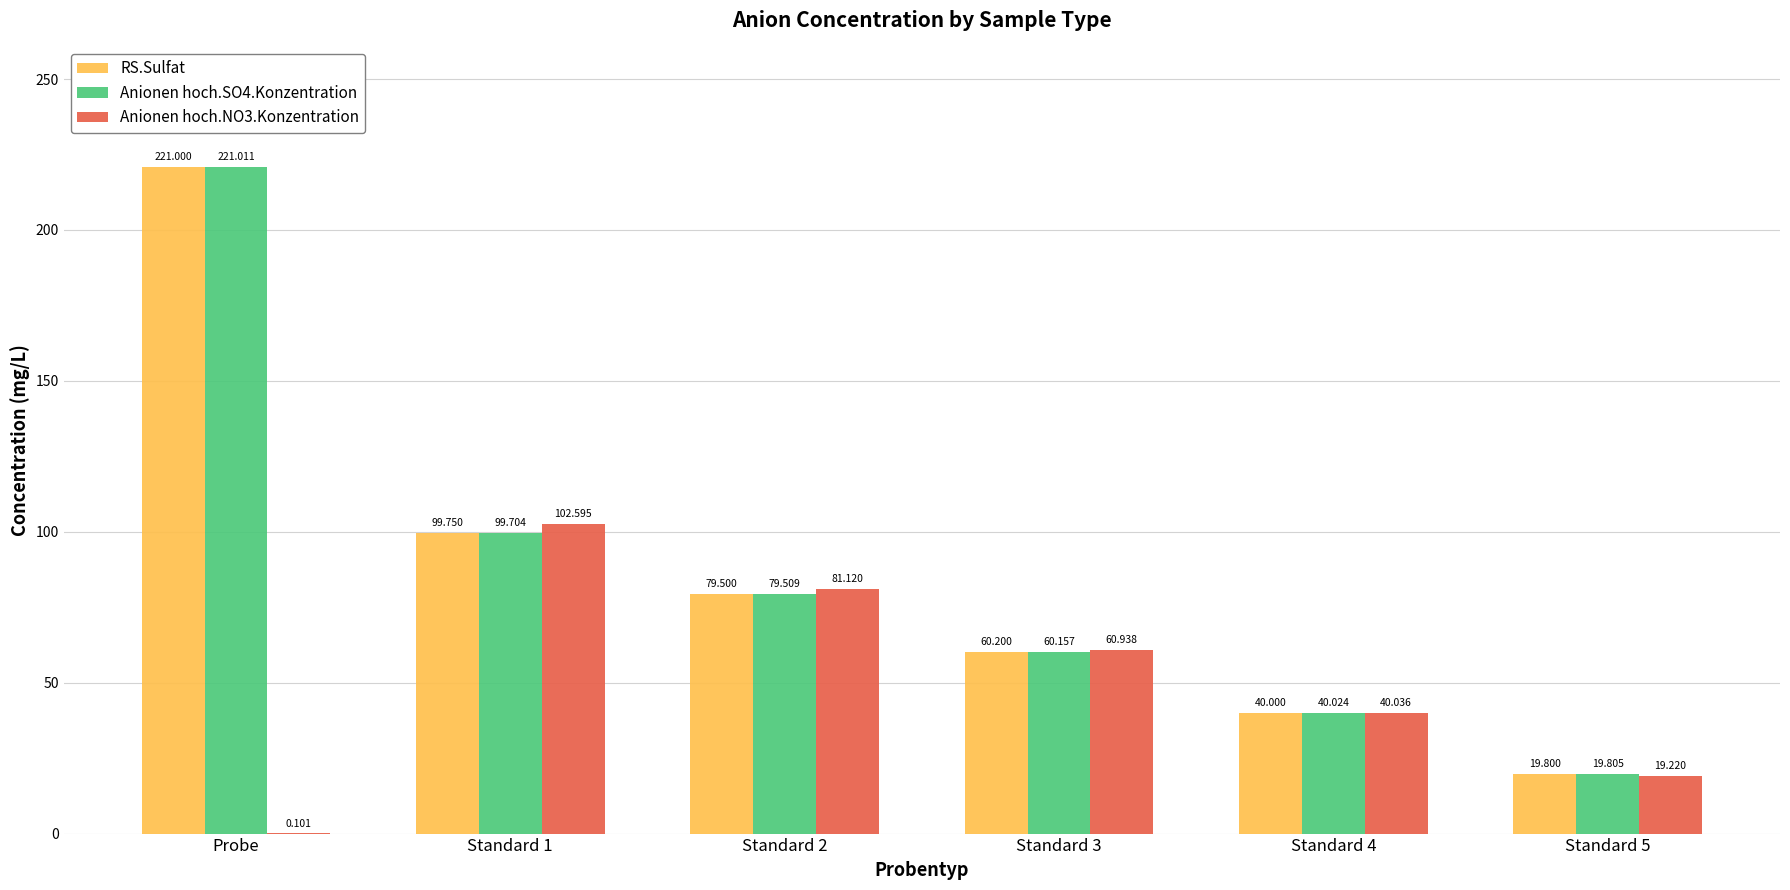

At which category is the sum across all series the highest?

Probe